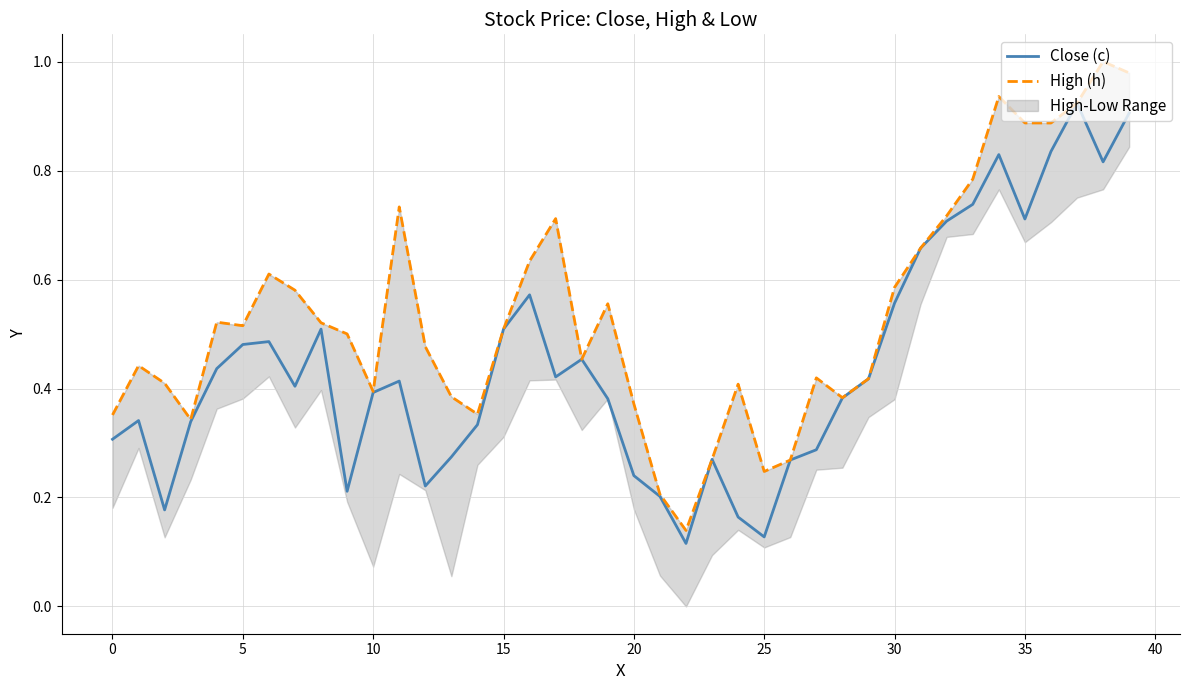

Which series has the largest total across all categories?

High (h)